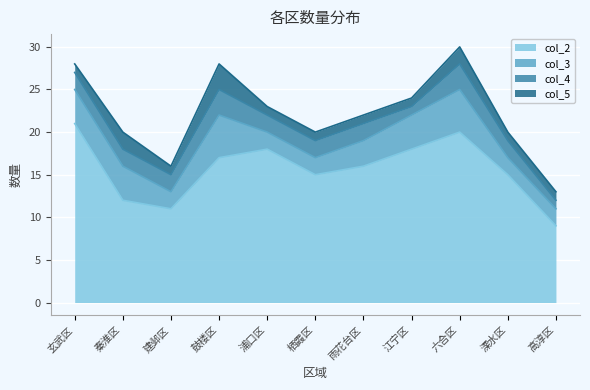

True or false: col_2 has more than 1 interior local peaks.

True